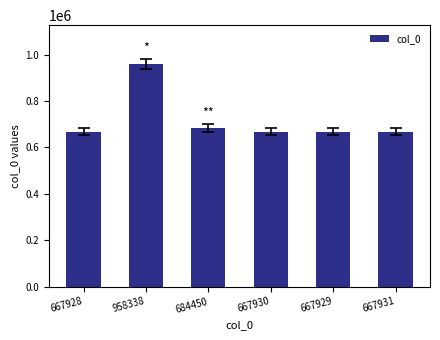

At which label does the data first exceed 667931?

958338